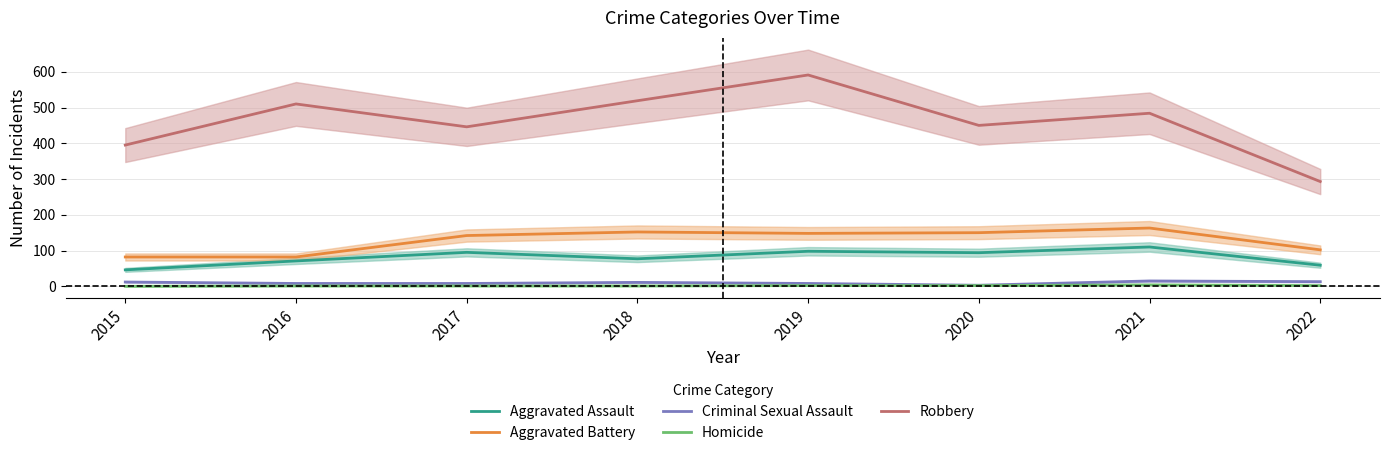

Reading right to left, list all the values displayed in this chart.

Aggravated Assault: 59	110	94	98	77	95	71	46
Aggravated Battery: 102	163	150	148	152	142	82	82
Criminal Sexual Assault: 13	15	3	8	11	8	8	12
Homicide: 2	4	2	2	1	1	1	0
Robbery: 293	484	450	591	519	446	510	395